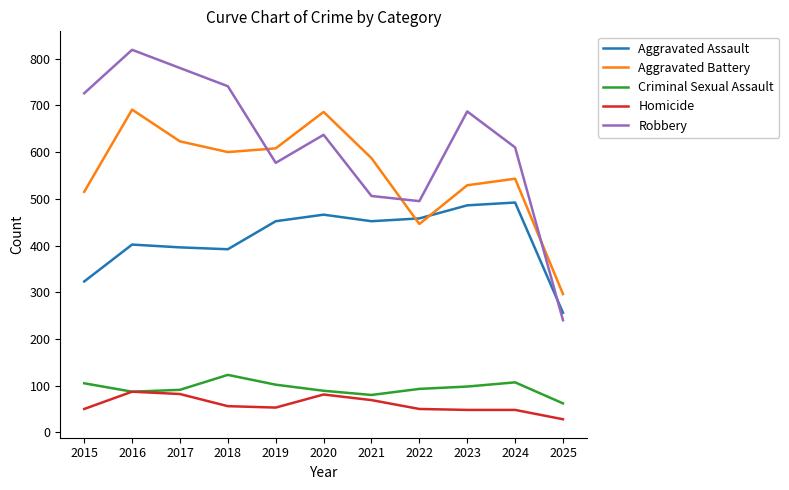

What is the approximate value of Aggravated Battery at 2021?

587